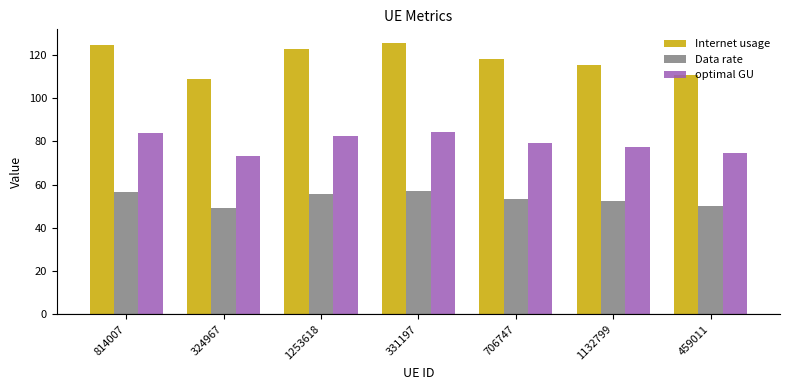

Which series has the largest range (max minus min)?

Internet usage